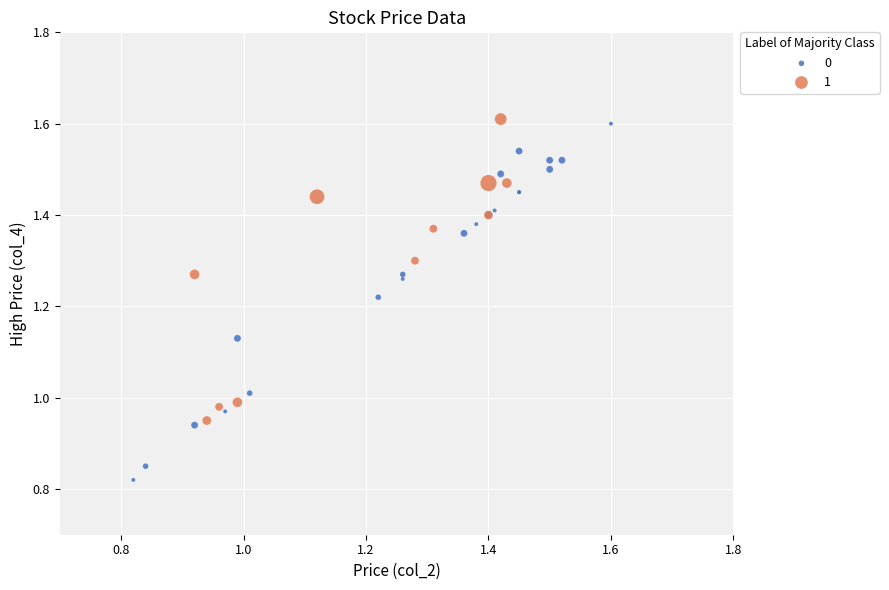

What are all the series names shown in the legend?

0, 1